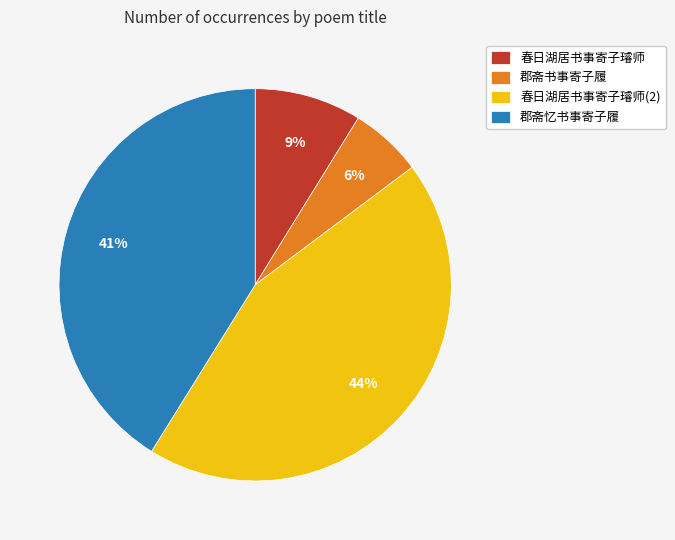

Is the sum of 郡斋书事寄子履 and 郡斋忆书事寄子履 greater than half?

No